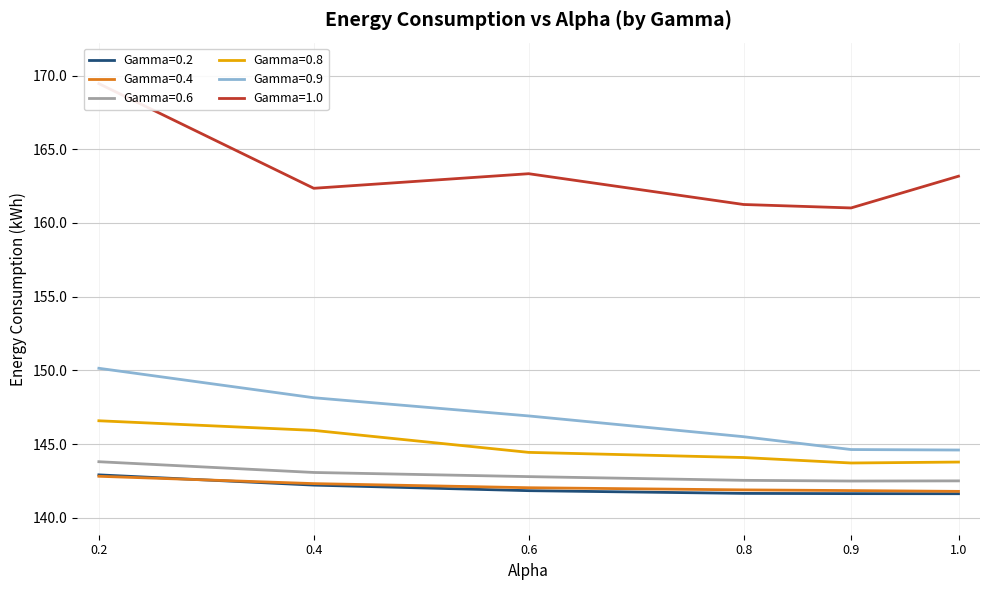

The value of Gamma=0.9 at 1.0 is 59.6. True or false?

False